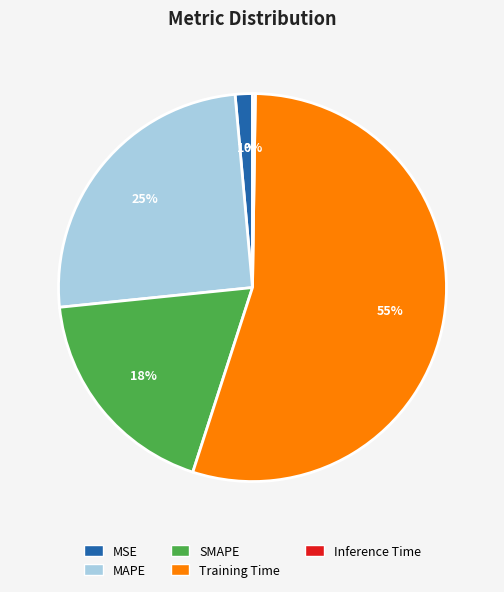

Which has a higher value, Training Time or MSE?

Training Time